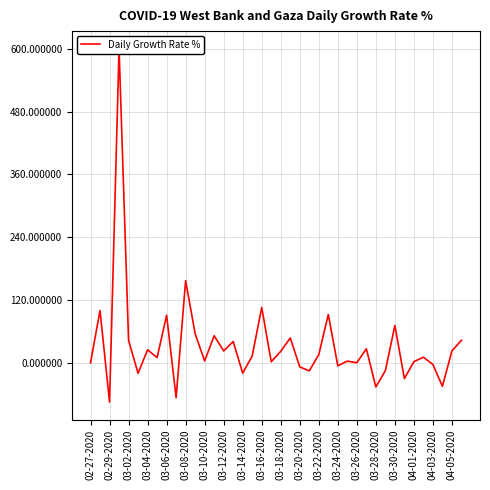

What is the smallest value displayed?

-75.0